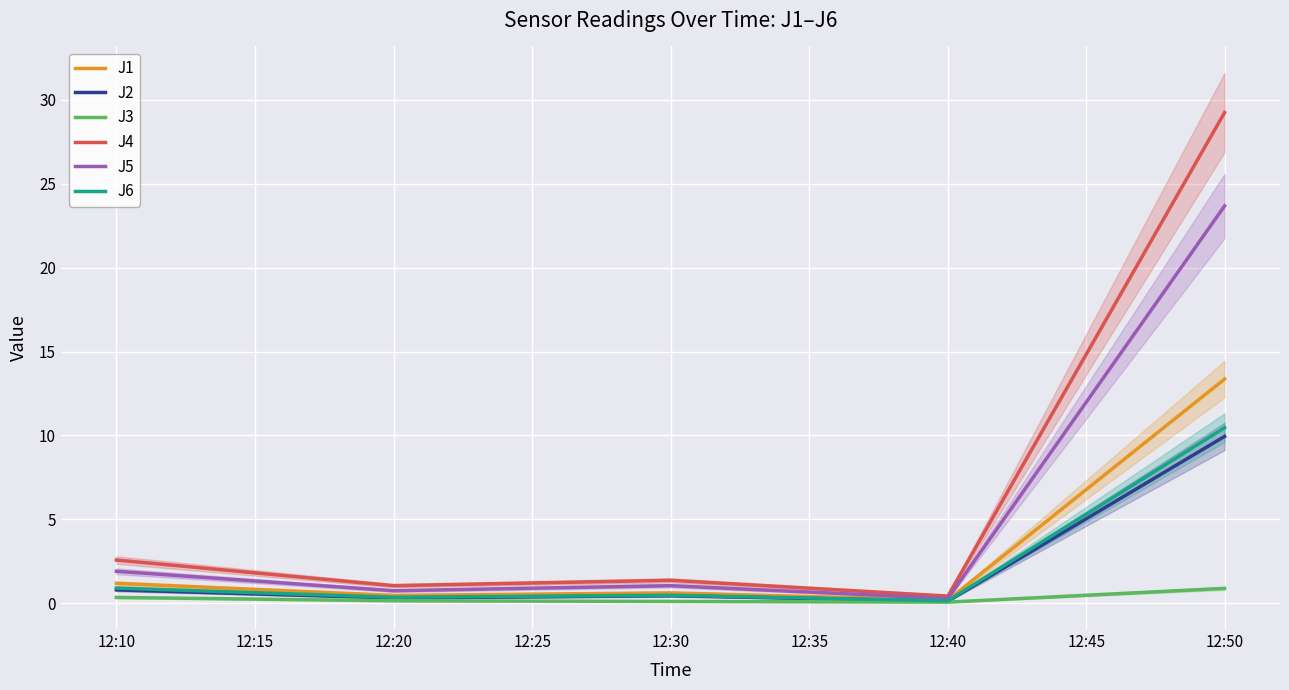

What is the lowest value of the J1 series?

0.2